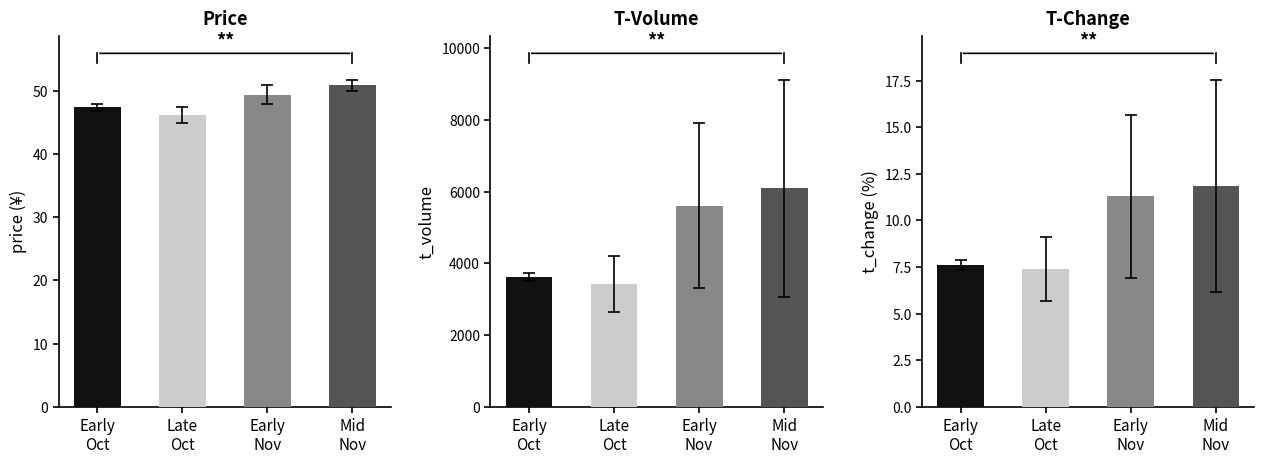

How many groups of bars are there?

4